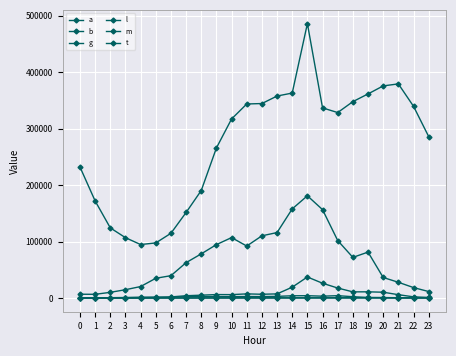

How many data points does each series have?

24